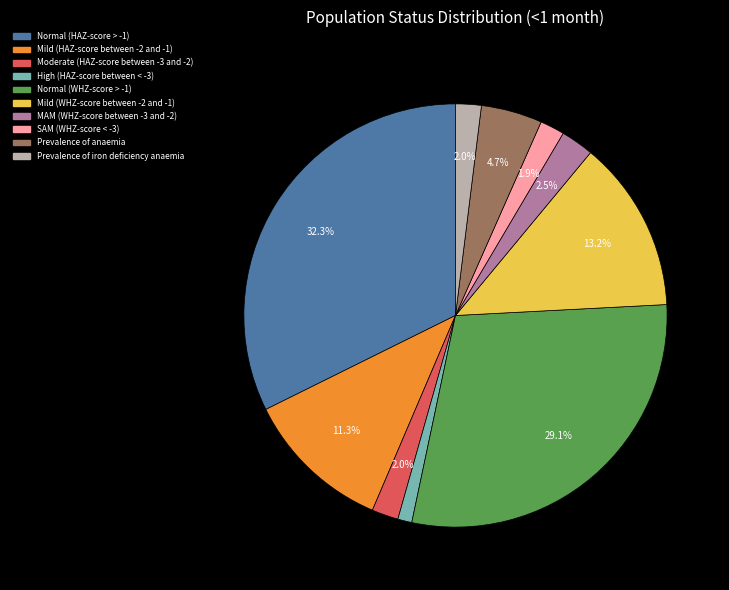

Which slice is the largest?

Normal (HAZ-score > -1)